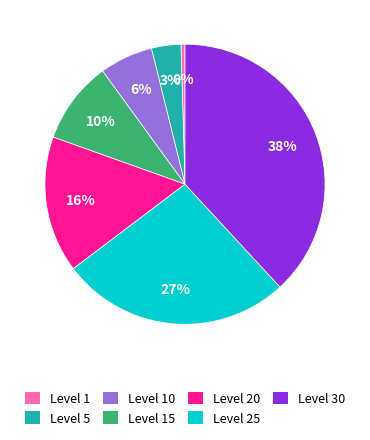

Between Level 25 and Level 30, which is larger?

Level 30